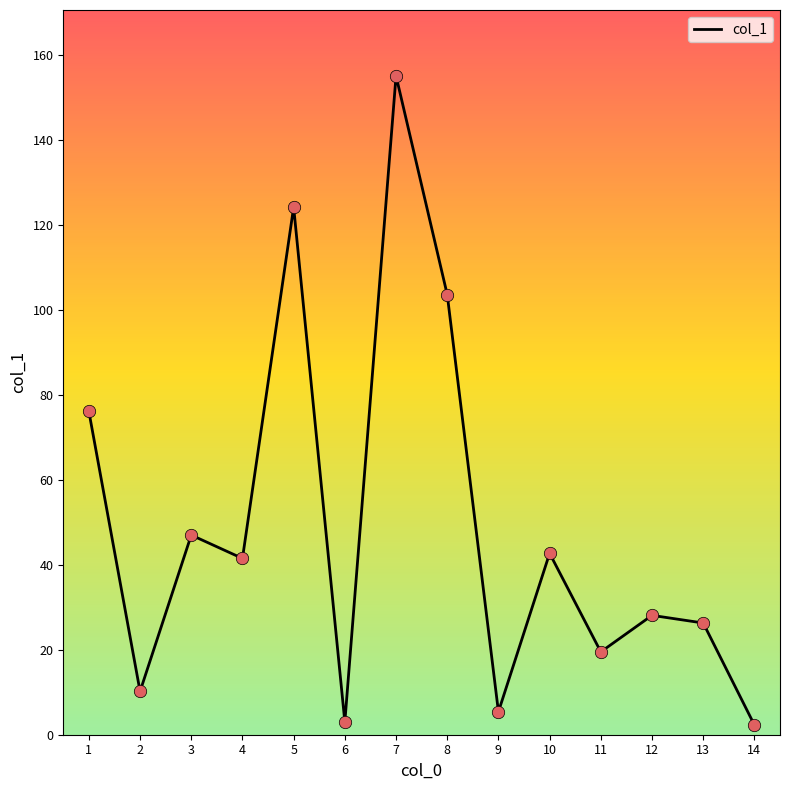

Which has a higher value, 10 or 13?

10